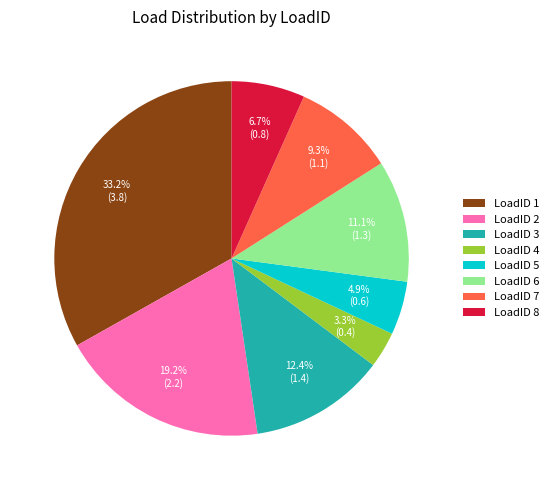

Is there any slice that represents more than half of the pie?

No